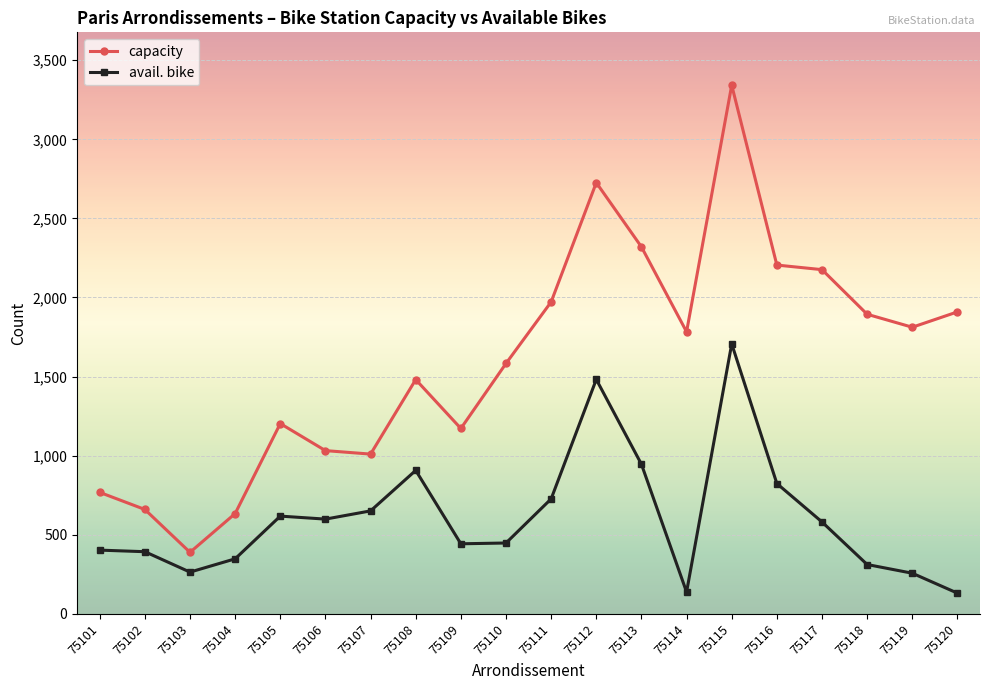

Rank the series by their average value, from highest to lowest.

capacity, avail. bike